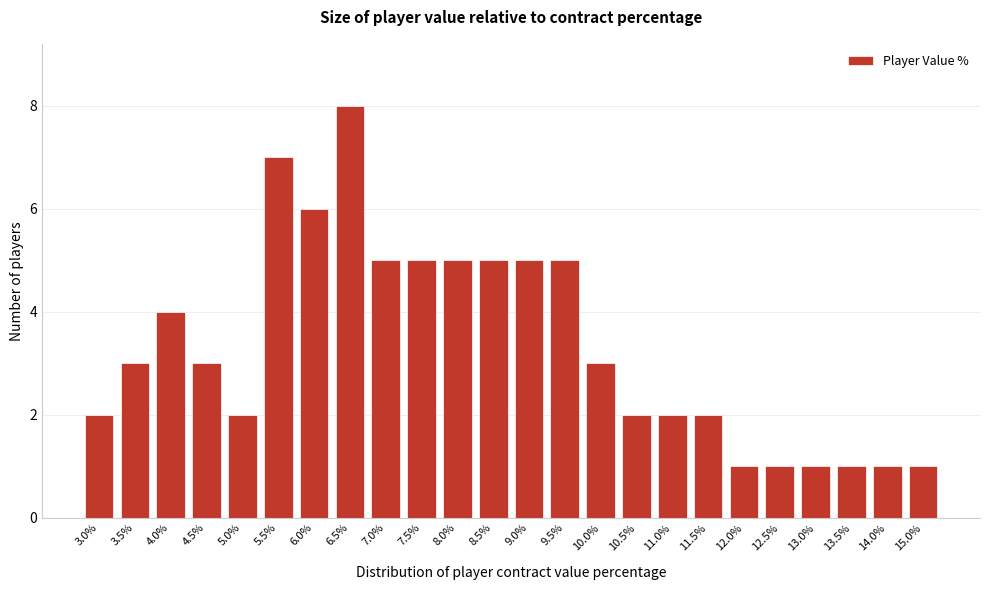

Reading right to left, extract all data points from this chart.

15.0%=1	14.0%=1	13.5%=1	13.0%=1	12.5%=1	12.0%=1	11.5%=2	11.0%=2	10.5%=2	10.0%=3	9.5%=5	9.0%=5	8.5%=5	8.0%=5	7.5%=5	7.0%=5	6.5%=8	6.0%=6	5.5%=7	5.0%=2	4.5%=3	4.0%=4	3.5%=3	3.0%=2